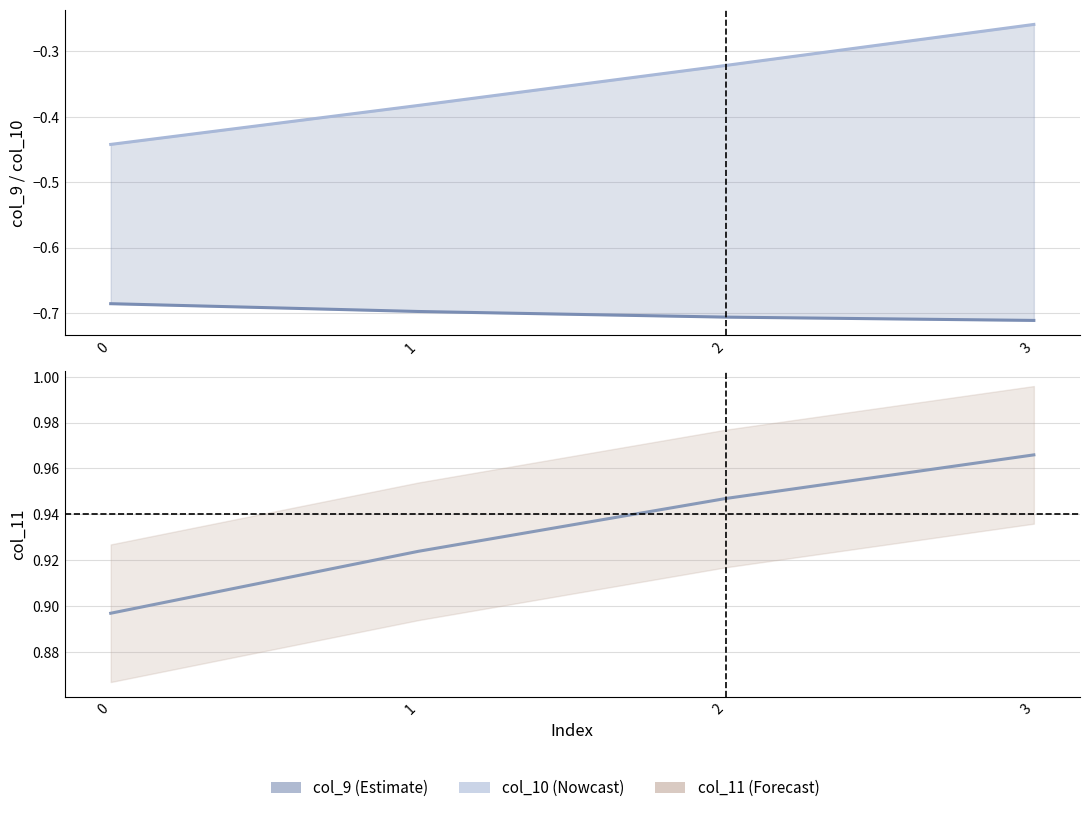

True or false: col_10 and col_11 cross at least once.

False